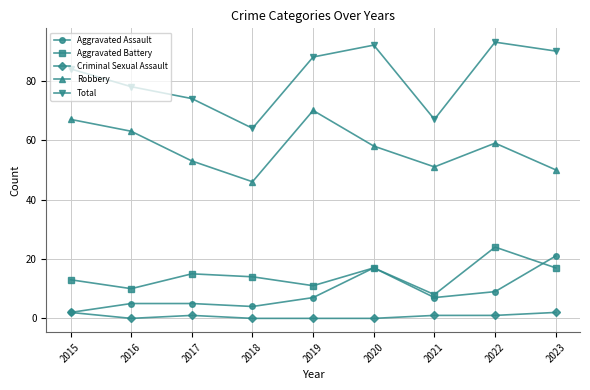

What is the difference between the maximum and minimum values in the Robbery series?

24